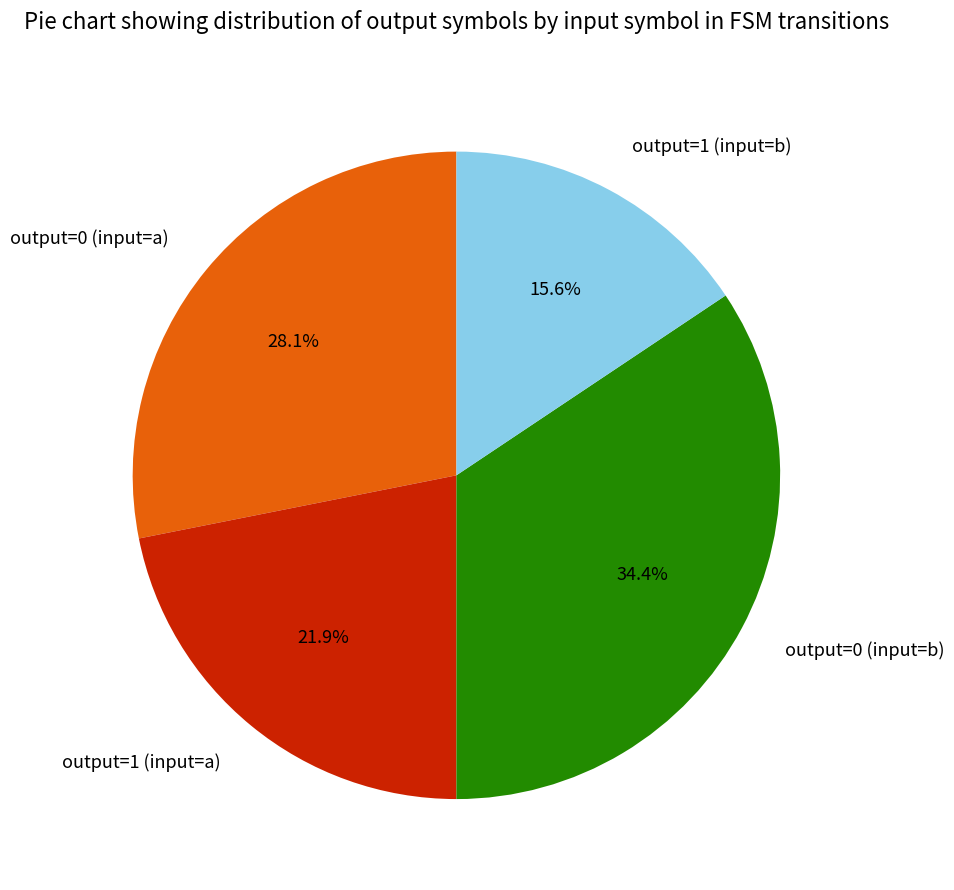

The output=0 (input=b) slice represents 48% of the pie. True or false?

False